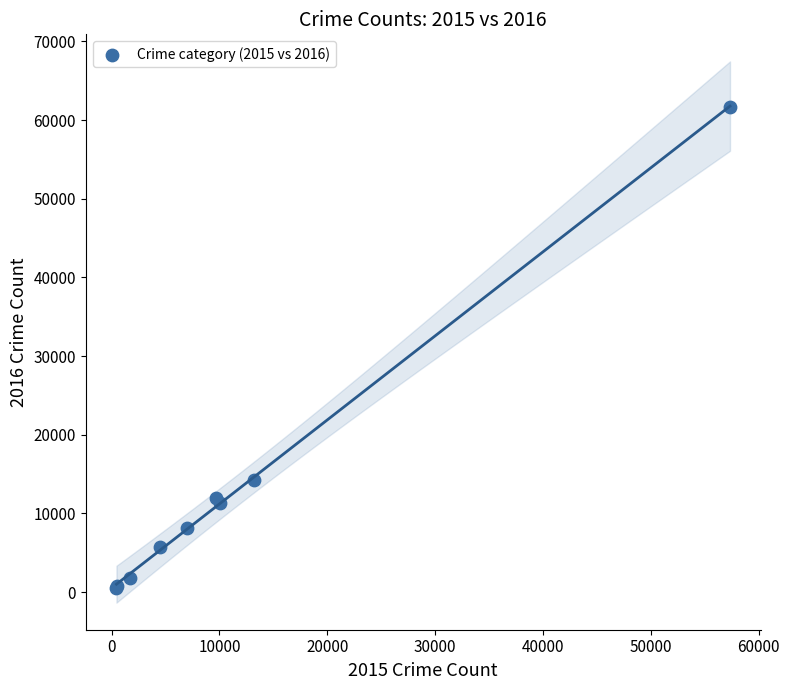

What Y value in the scatter plot is closest to 31068?

14289